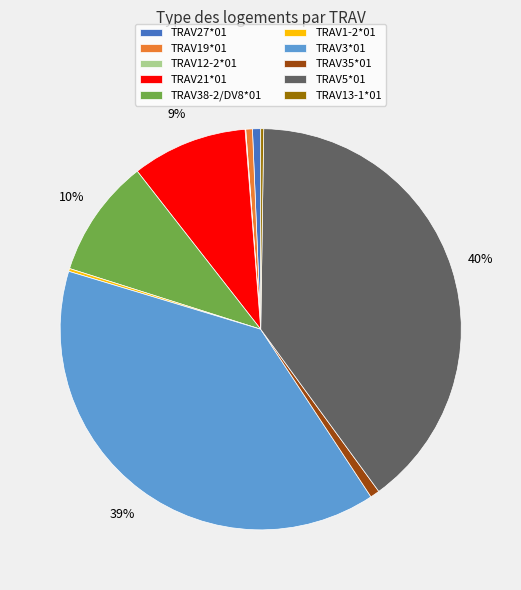

Which category has the biggest portion of the pie?

TRAV5*01